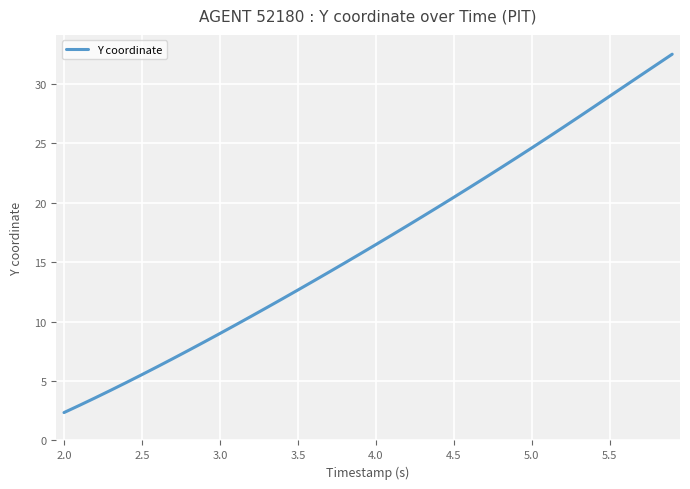

What is the greatest value displayed?

32.5